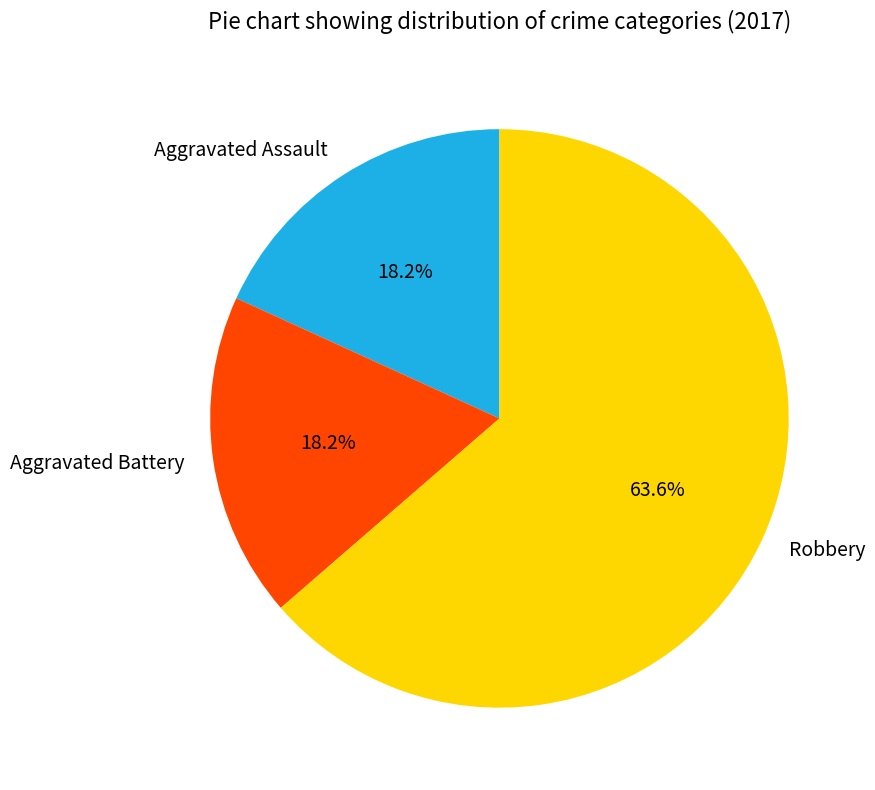

To the nearest percent, what is the combined percentage of Robbery and Aggravated Assault?

82%